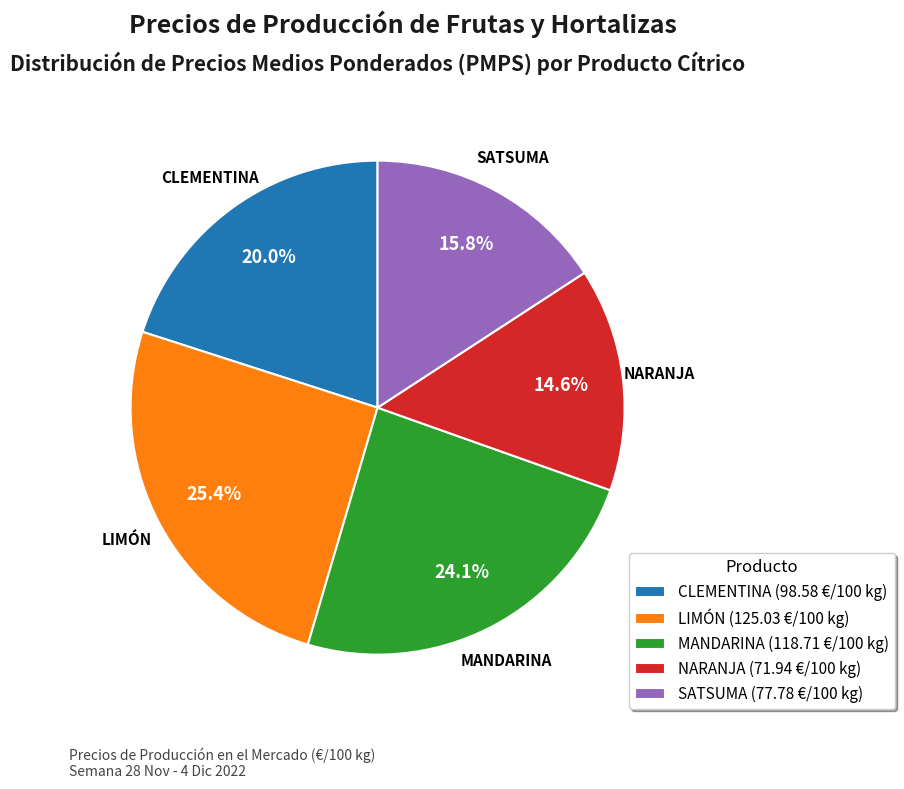

What is the smallest slice in the pie chart?

NARANJA